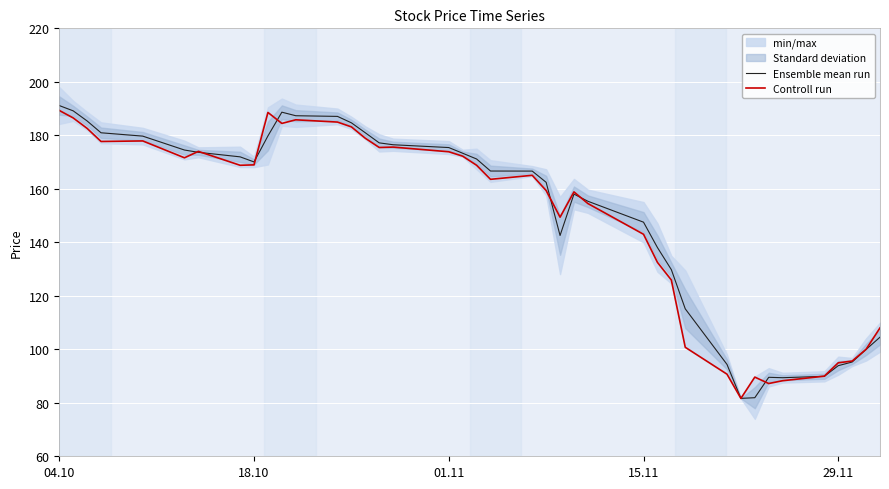

What is the minimum value shown in the chart?

81.7